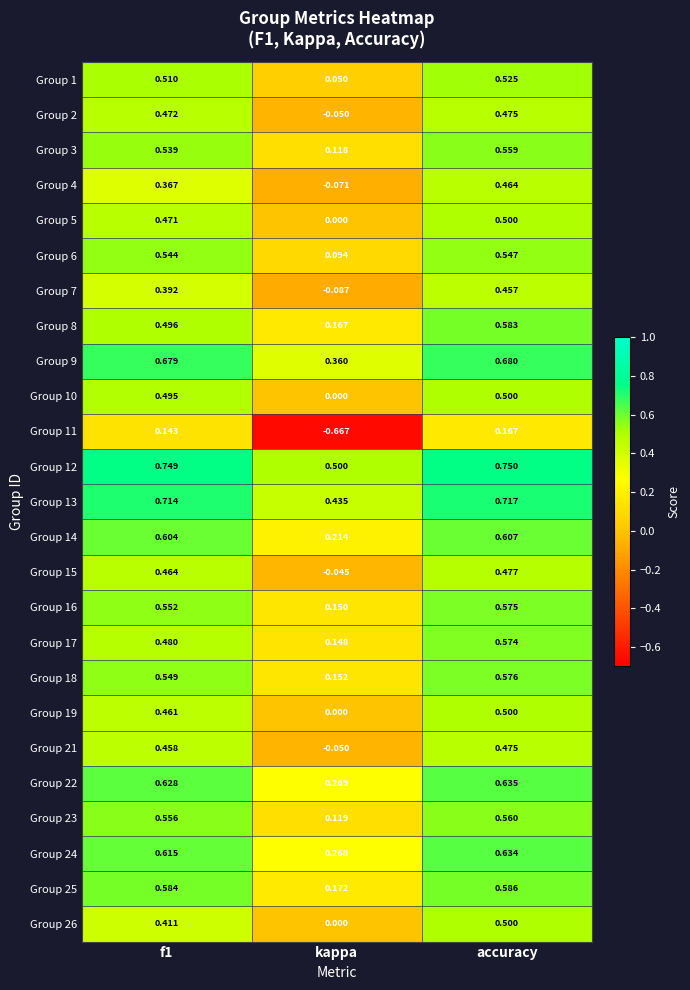

Is the value of Group 26 at kappa greater than the value of Group 15 at accuracy?

No